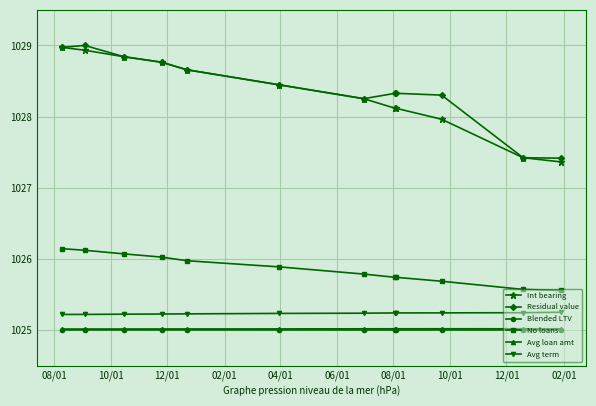

True or false: Residual value has more than 0 interior local peaks.

True